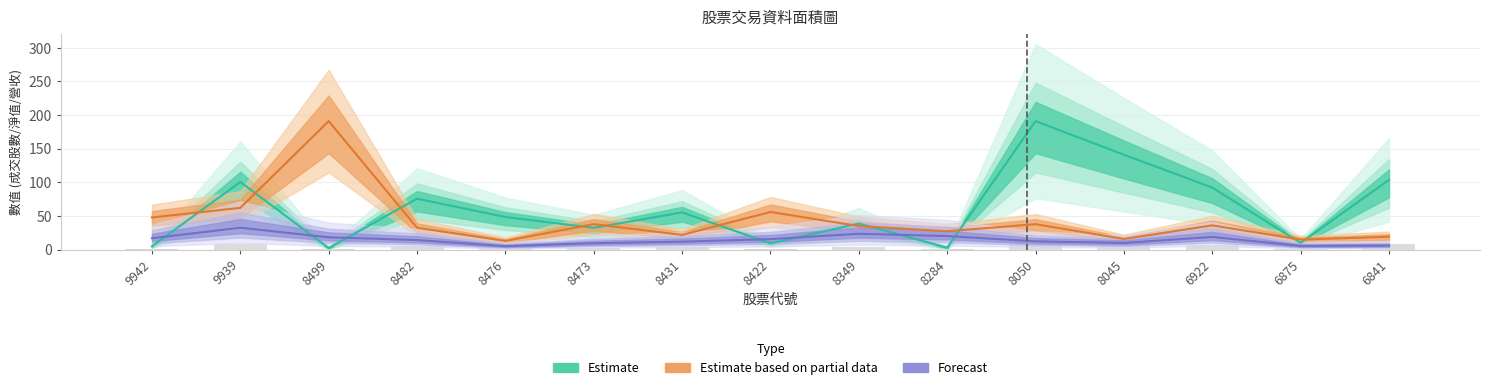

How many series are shown in this chart?

3